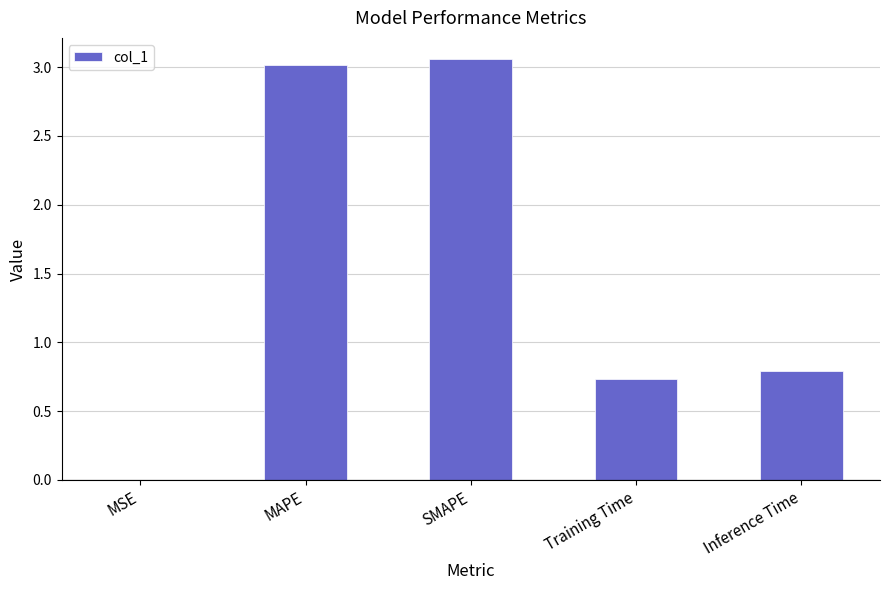

Read the value at MAPE.

3.0